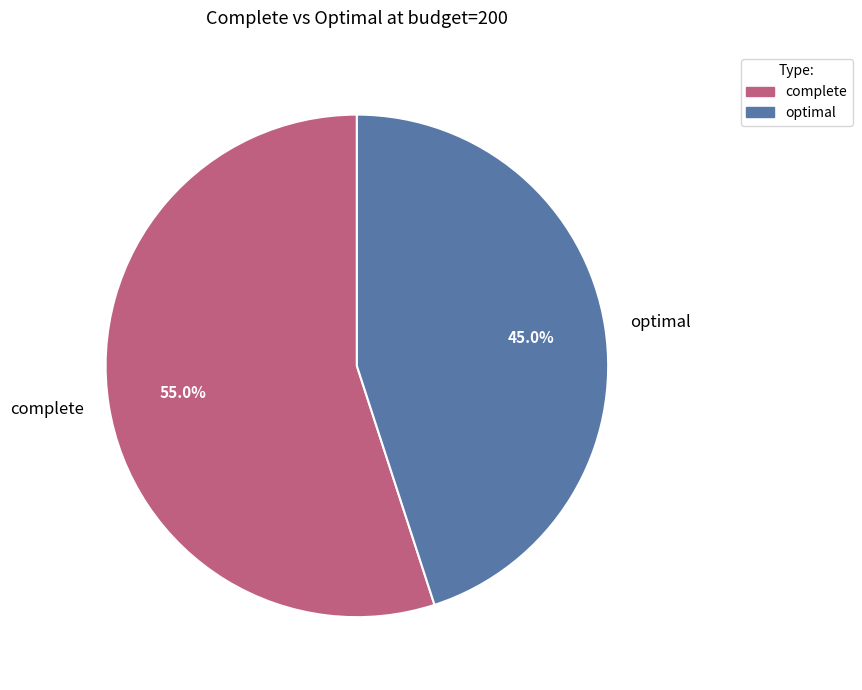

What is the smallest slice in the pie chart?

optimal